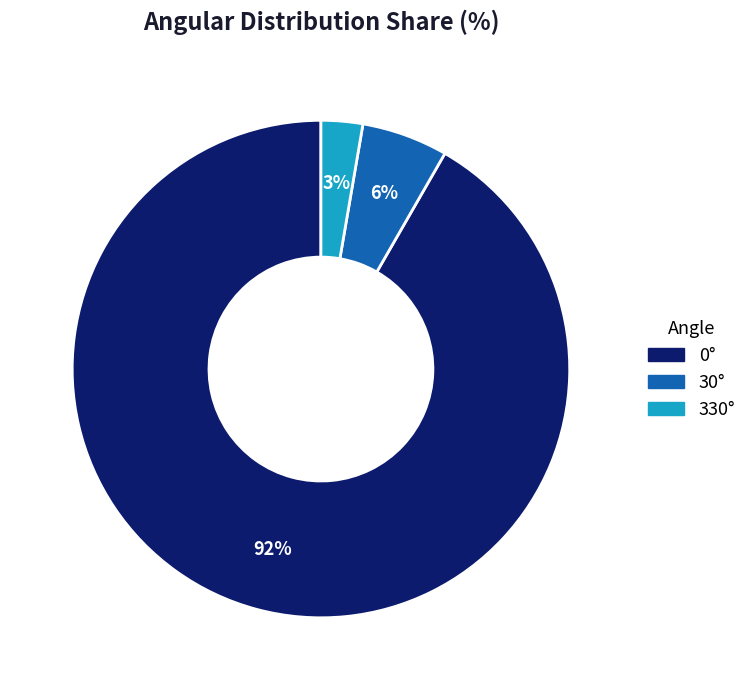

Does any single category account for the majority?

Yes